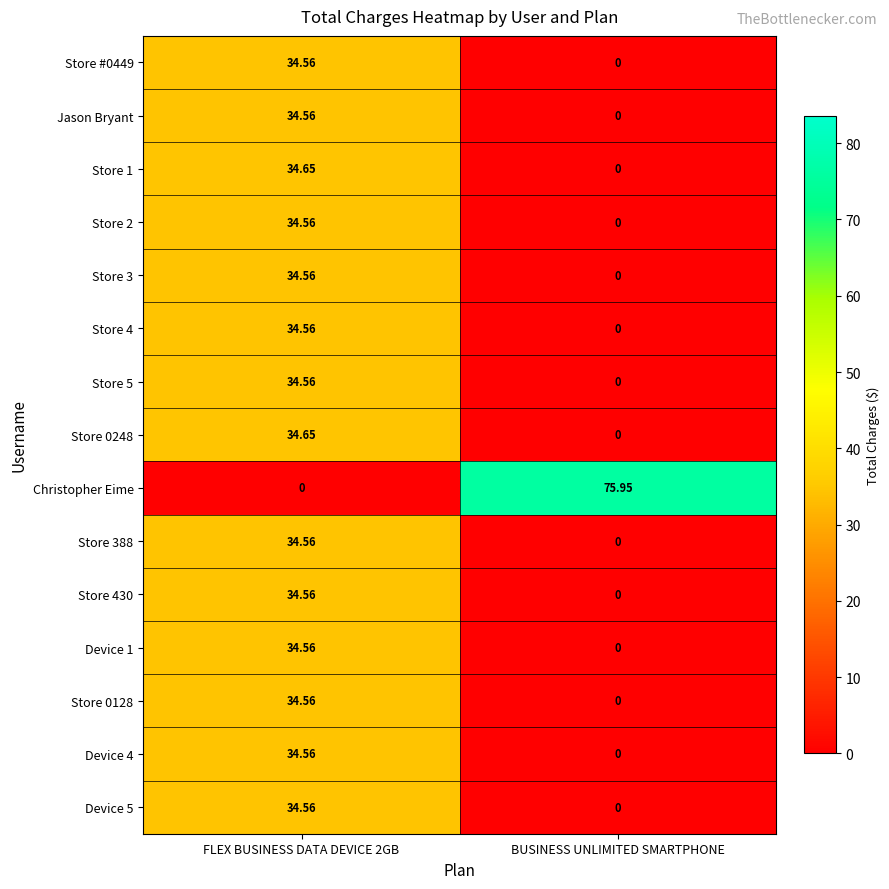

How many distinct data groups are displayed?

15